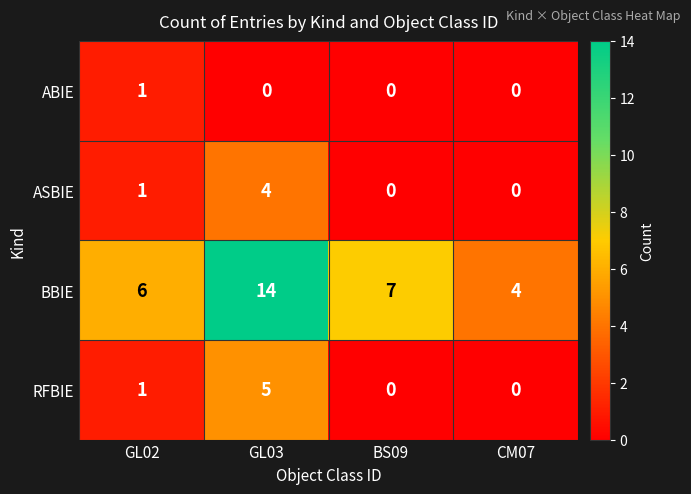

Reading right to left, list all the values displayed in this chart.

ABIE: CM07=0	BS09=0	GL03=0	GL02=1
ASBIE: CM07=0	BS09=0	GL03=4	GL02=1
BBIE: CM07=4	BS09=7	GL03=14	GL02=6
RFBIE: CM07=0	BS09=0	GL03=5	GL02=1